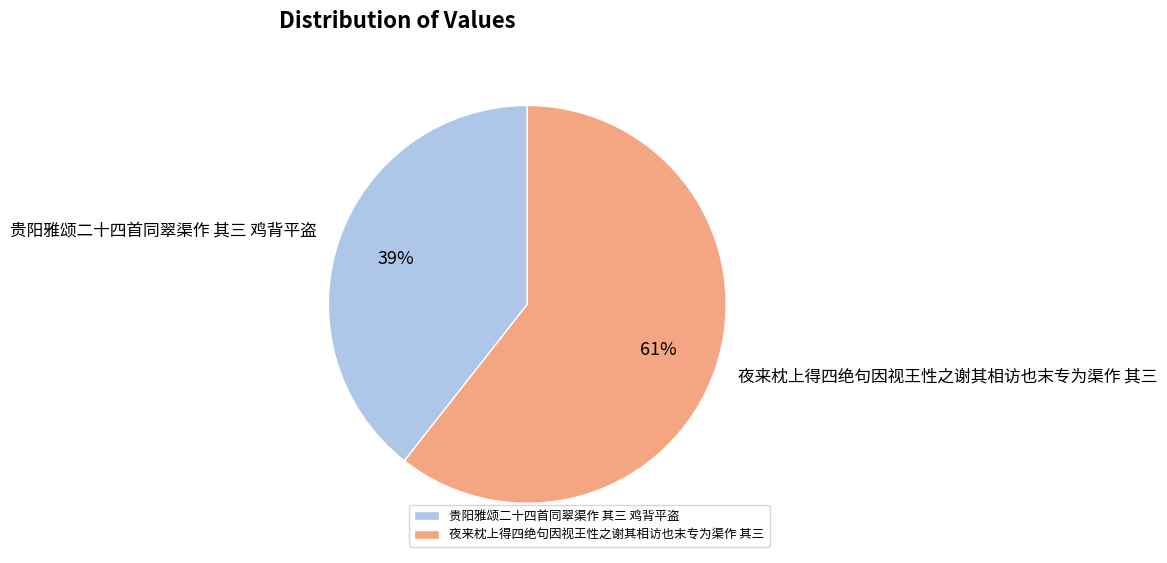

Between 贵阳雅颂二十四首同翠渠作 其三 鸡背平盗 and 夜来枕上得四绝句因视王性之谢其相访也末专为渠作 其三, which is larger?

夜来枕上得四绝句因视王性之谢其相访也末专为渠作 其三